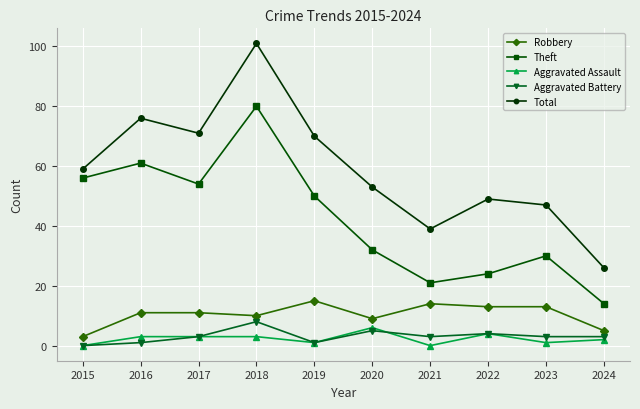

What is the average value of the Theft series?

42